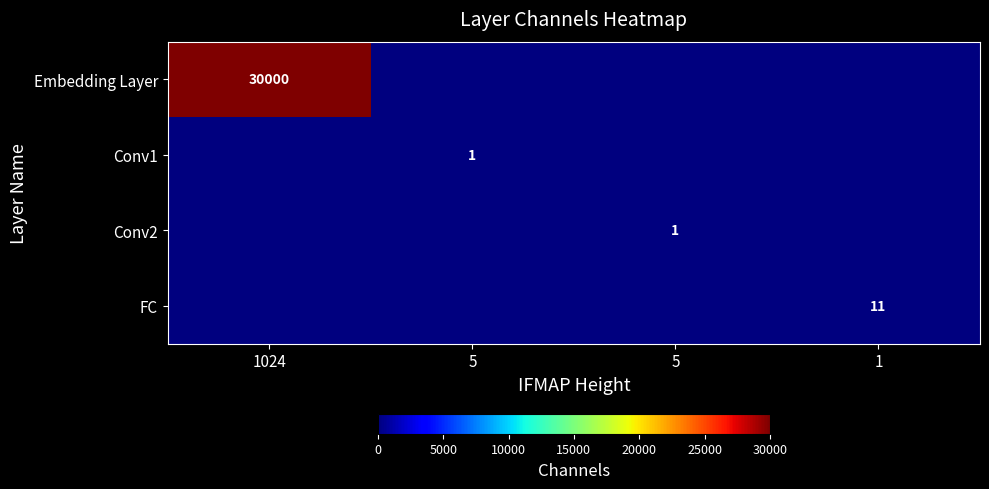

List the series in order of their peak value, lowest first.

Conv1, Conv2, FC, Embedding Layer